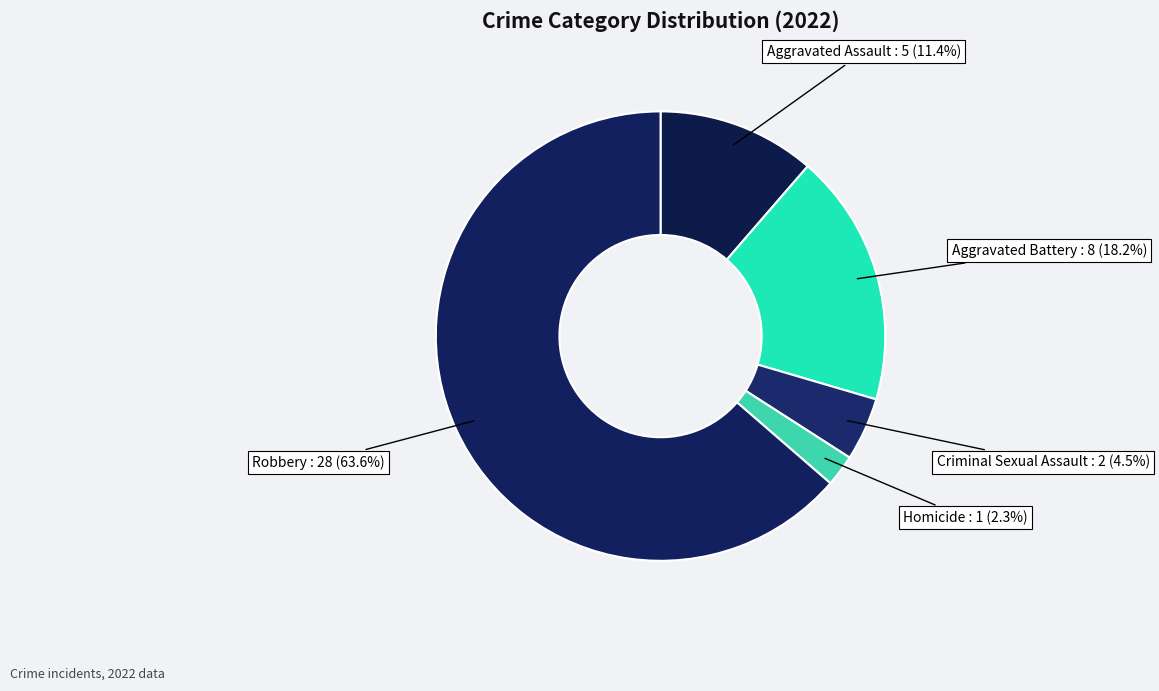

Count the number of slices in the pie.

5